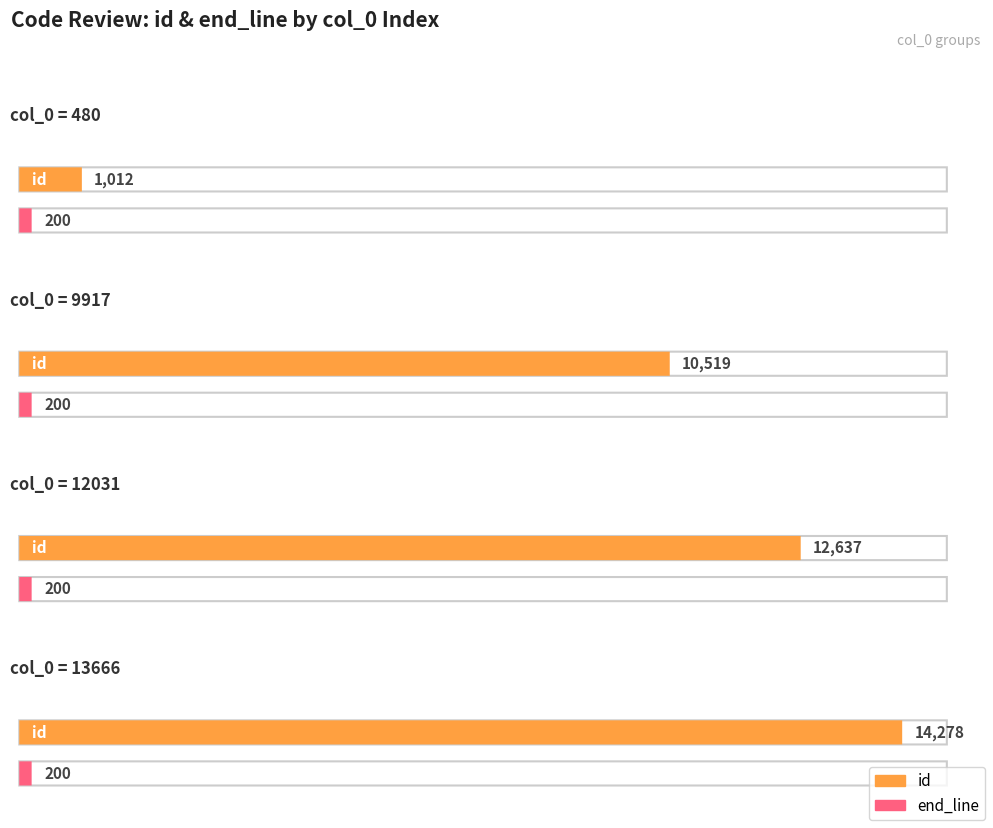

Which series changed the most between 9917 and 12031?

id